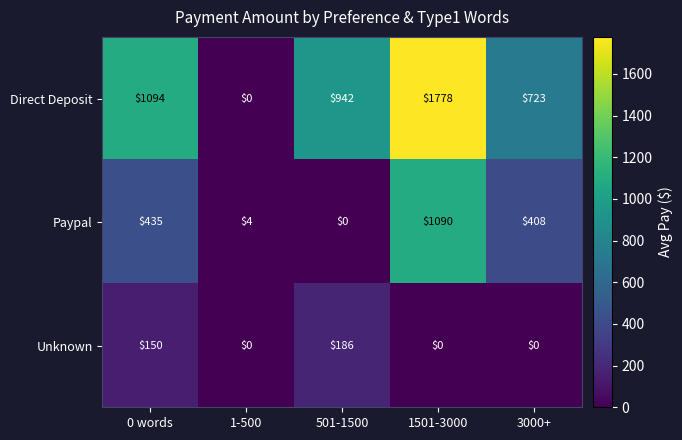

Is it true that Paypal equals 1090 at 1501-3000?

True